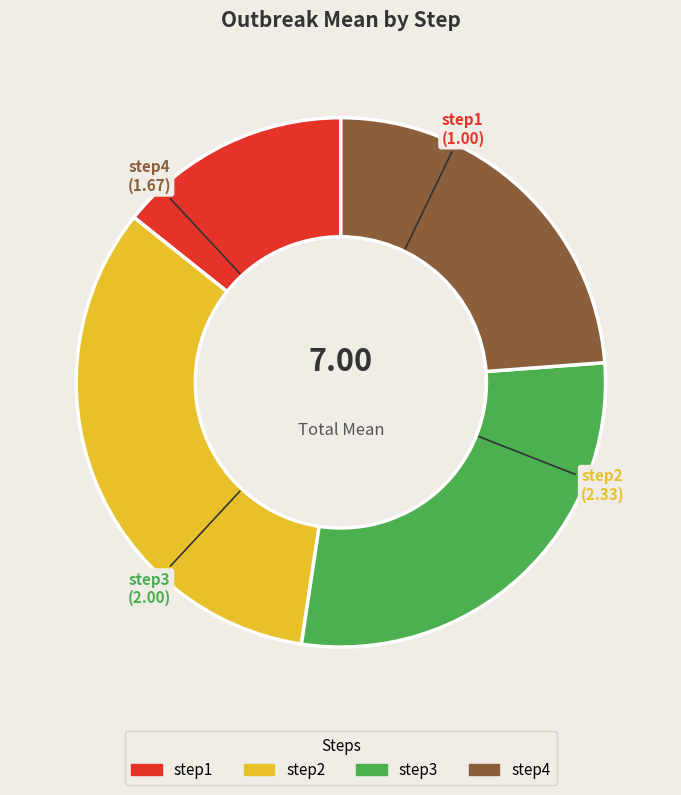

Does any single category account for the majority?

No